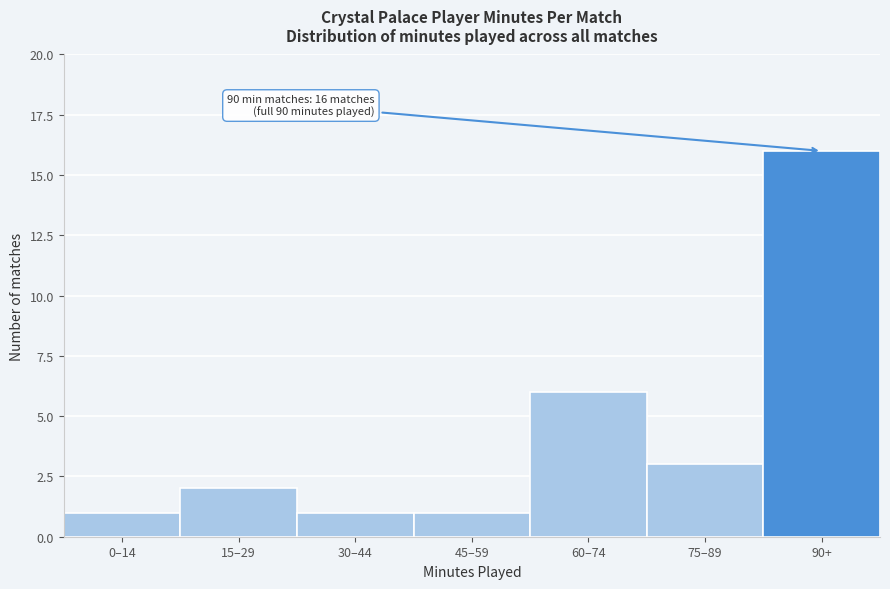

Reading left to right, transcribe all the data shown in this chart.

0–14=1	15–29=2	30–44=1	45–59=1	60–74=6	75–89=3	90+=16